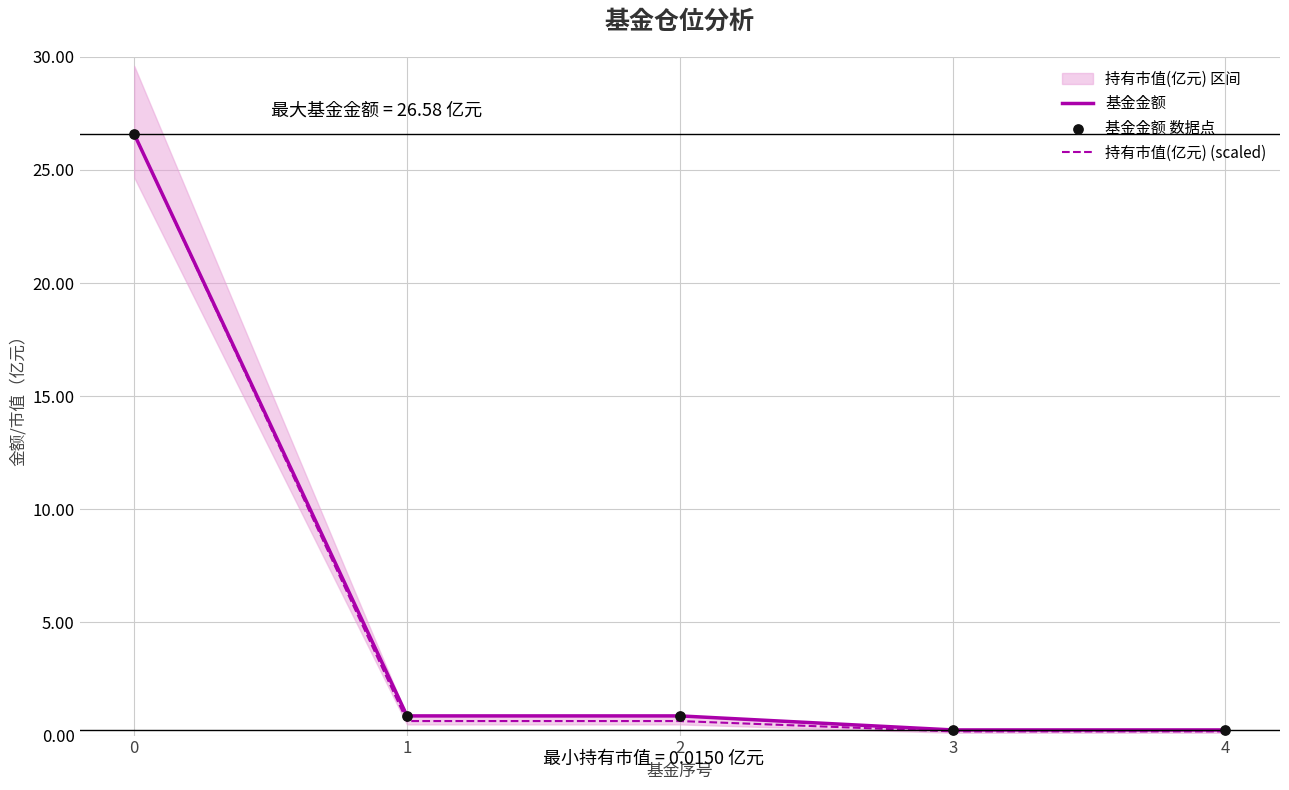

Which series has the widest spread of Y values?

持有市值(亿元) (scaled)